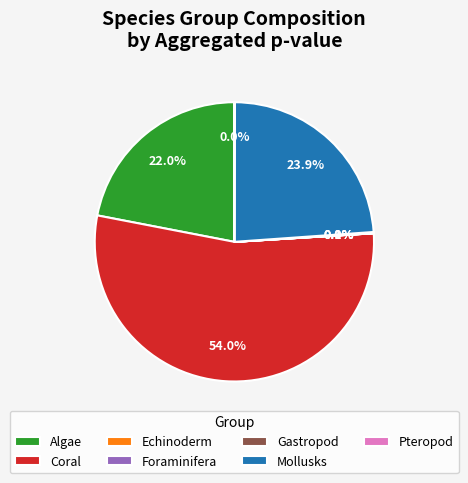

Which category accounts for the majority?

Coral